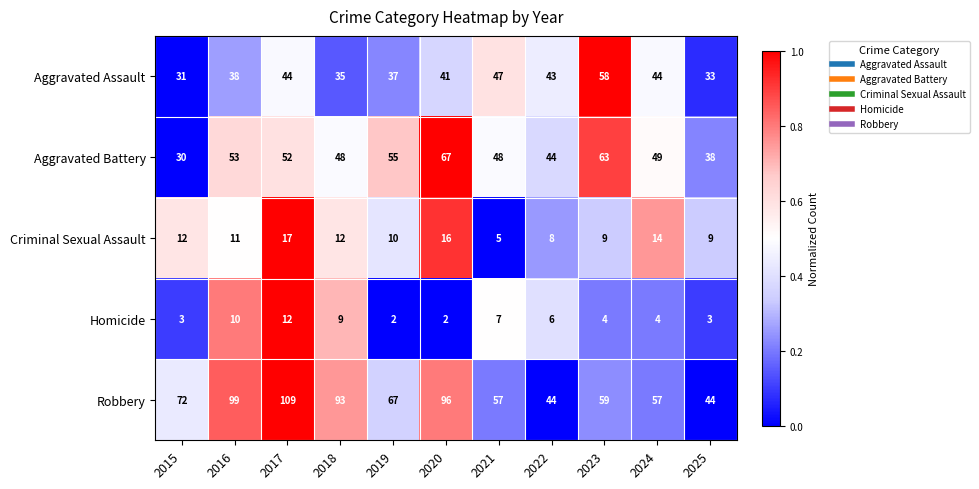

The Criminal Sexual Assault series shows 12 at 2018. True or false?

True